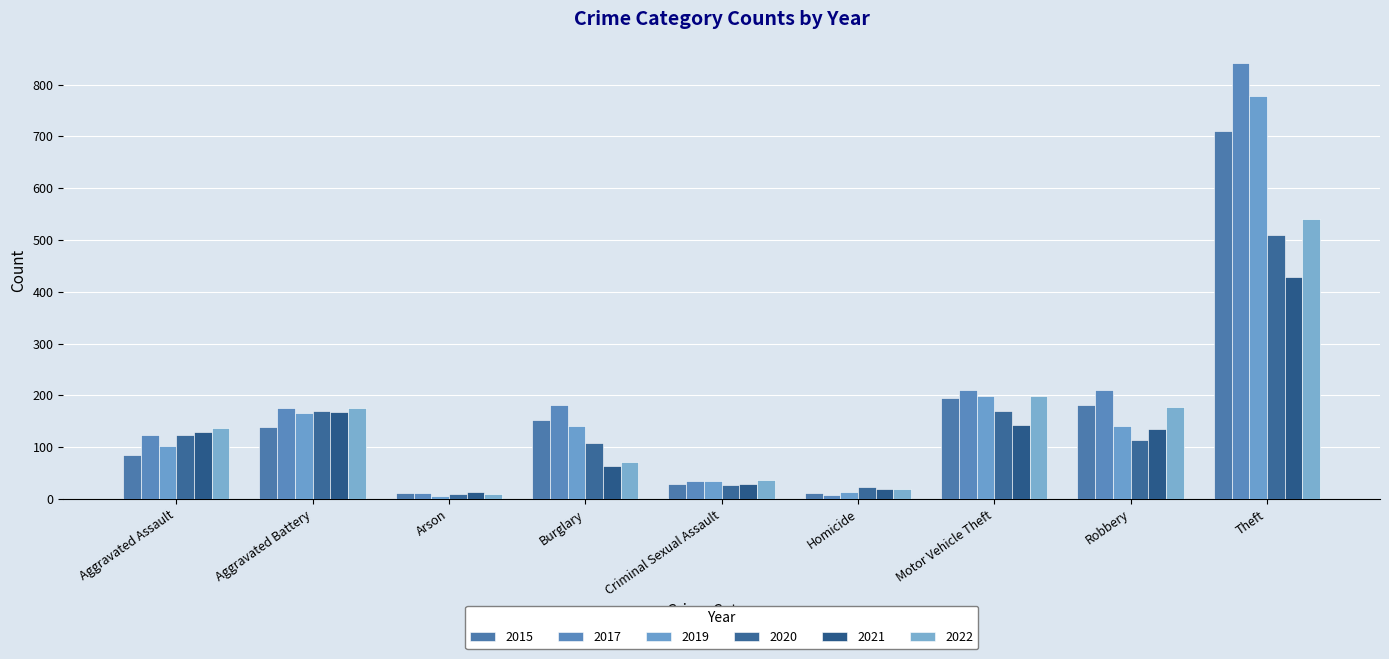

Which series has the largest range (max minus min)?

2017